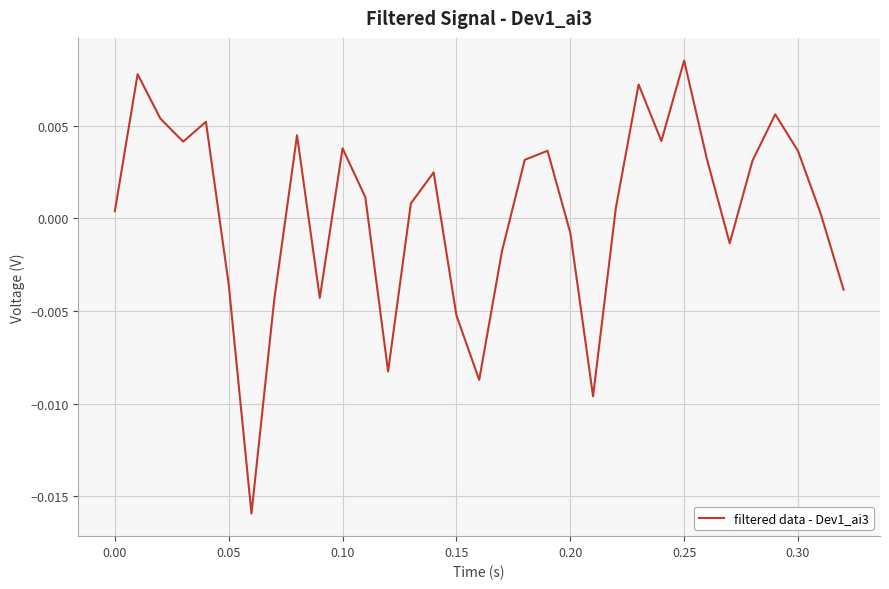

At which category does the chart reach its peak across all series?

0.25